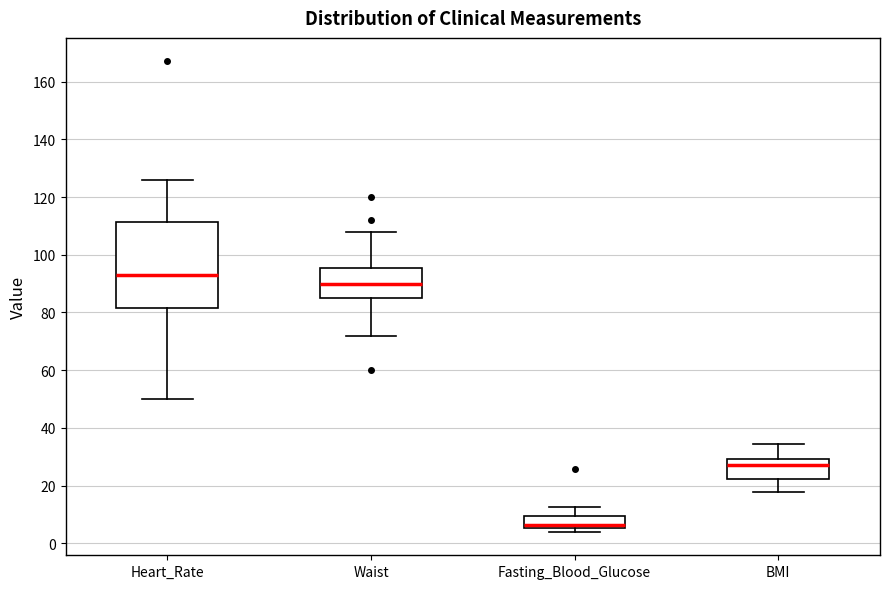

Which box has the highest median line?

Heart_Rate